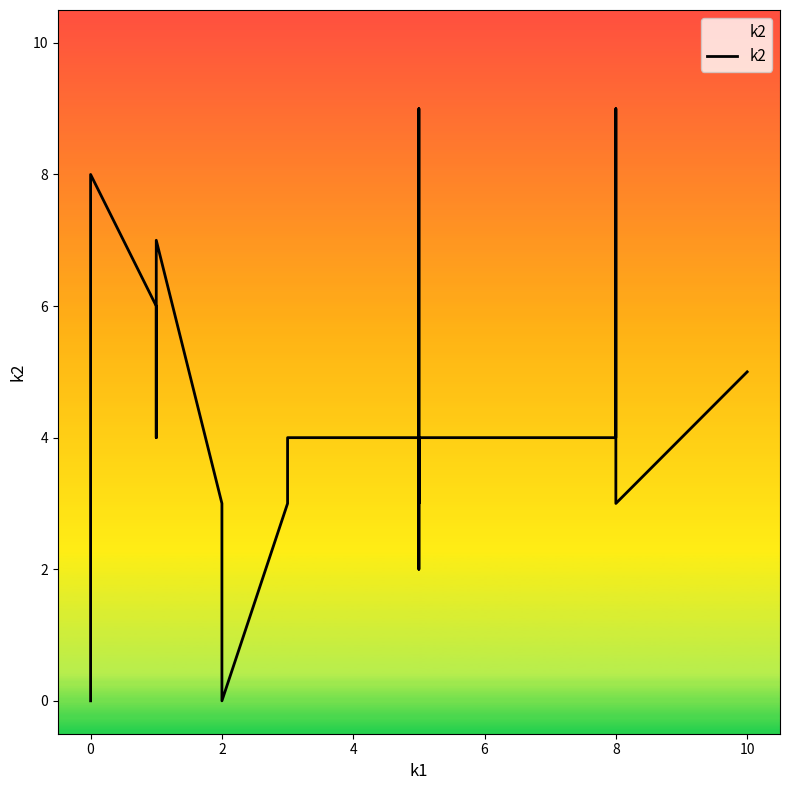

How many points are higher than both their immediate neighbors (excluding endpoints)?

4